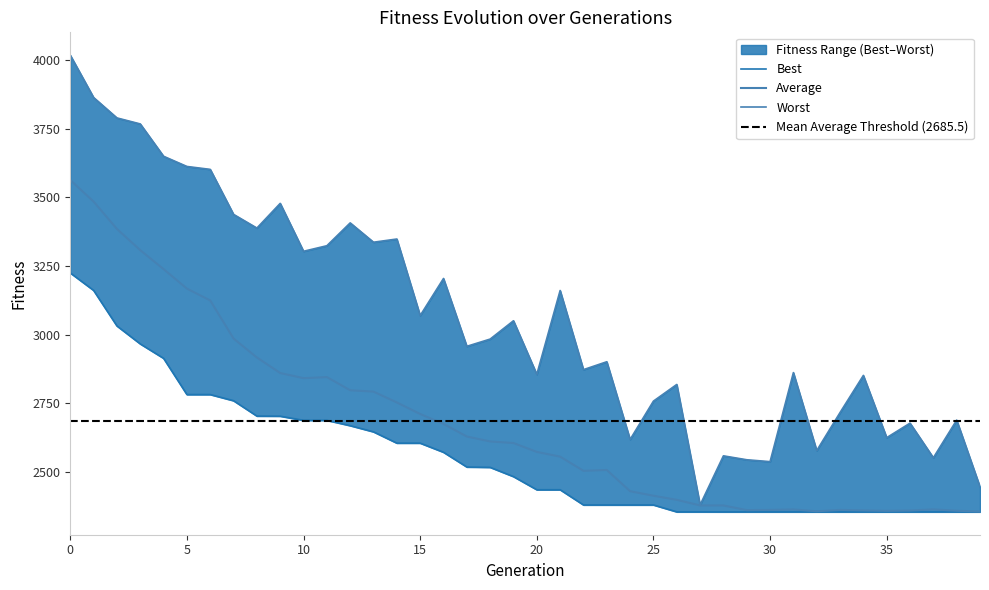

What is the sum of all Best values?

102397.7